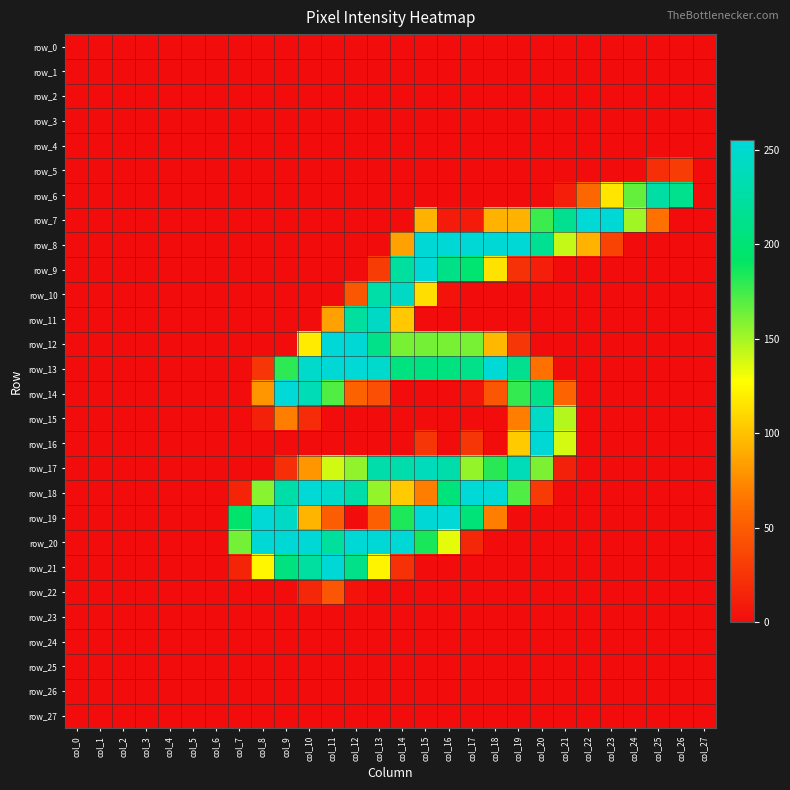

True or false: row_11 has a value of 0 at col_5.

True